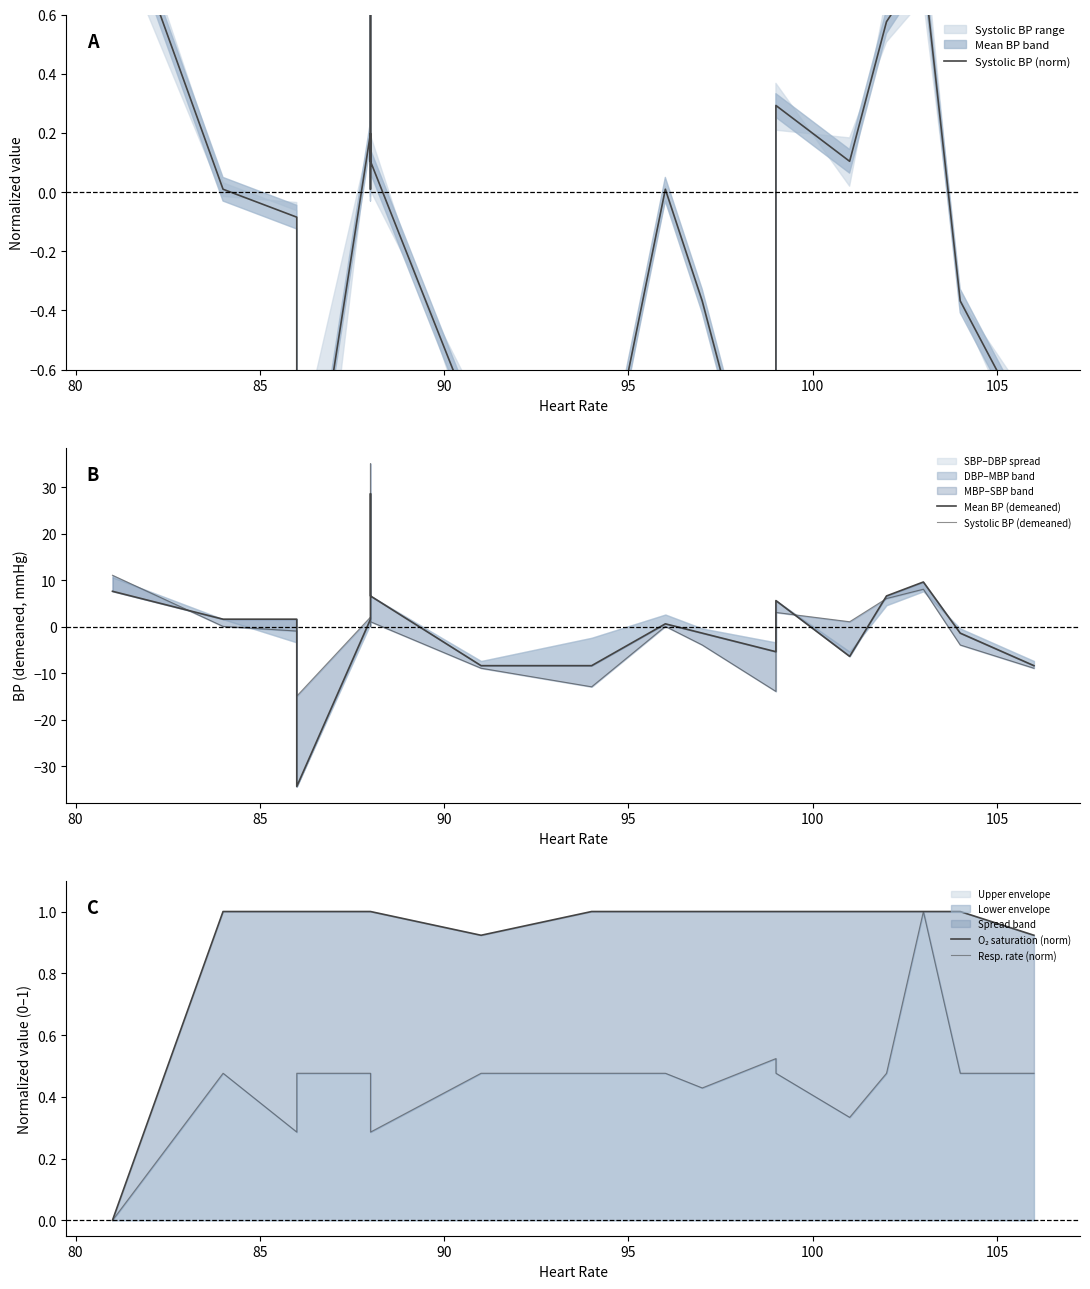

How many data points in Mean BP (demeaned) are above 1?

11